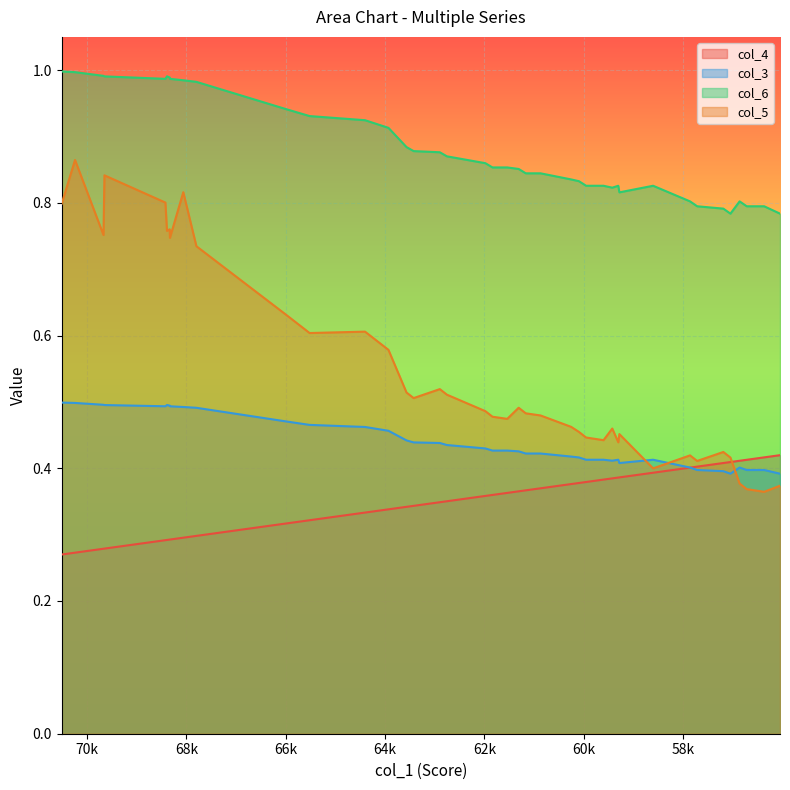

Reading left to right, what are all the values shown in this chart?

col_4: 0.3	0.3	0.3	0.3	0.3	0.3	0.3	0.3	0.3	0.3	0.3	0.3	0.3	0.3	0.3	0.3	0.3	0.4	0.4	0.4	0.4	0.4	0.4	0.4	0.4	0.4	0.4	0.4	0.4	0.4	0.4	0.4	0.4	0.4	0.4	0.4	0.4	0.4	0.4	0.4
col_3: 0.5	0.5	0.5	0.5	0.5	0.5	0.5	0.5	0.5	0.5	0.5	0.5	0.5	0.5	0.4	0.4	0.4	0.4	0.4	0.4	0.4	0.4	0.4	0.4	0.4	0.4	0.4	0.4	0.4	0.4	0.4	0.4	0.4	0.4	0.4	0.4	0.4	0.4	0.4	0.4
col_6: 1.0	1.0	1.0	1.0	1.0	1.0	1.0	1.0	1.0	1.0	0.9	0.9	0.9	0.9	0.9	0.9	0.9	0.9	0.9	0.9	0.9	0.9	0.8	0.8	0.8	0.8	0.8	0.8	0.8	0.8	0.8	0.8	0.8	0.8	0.8	0.8	0.8	0.8	0.8	0.8
col_5: 0.8	0.9	0.8	0.8	0.8	0.8	0.8	0.7	0.8	0.7	0.6	0.6	0.6	0.6	0.5	0.5	0.5	0.5	0.5	0.5	0.5	0.5	0.5	0.5	0.5	0.5	0.4	0.4	0.5	0.4	0.5	0.4	0.4	0.4	0.4	0.4	0.4	0.4	0.4	0.4